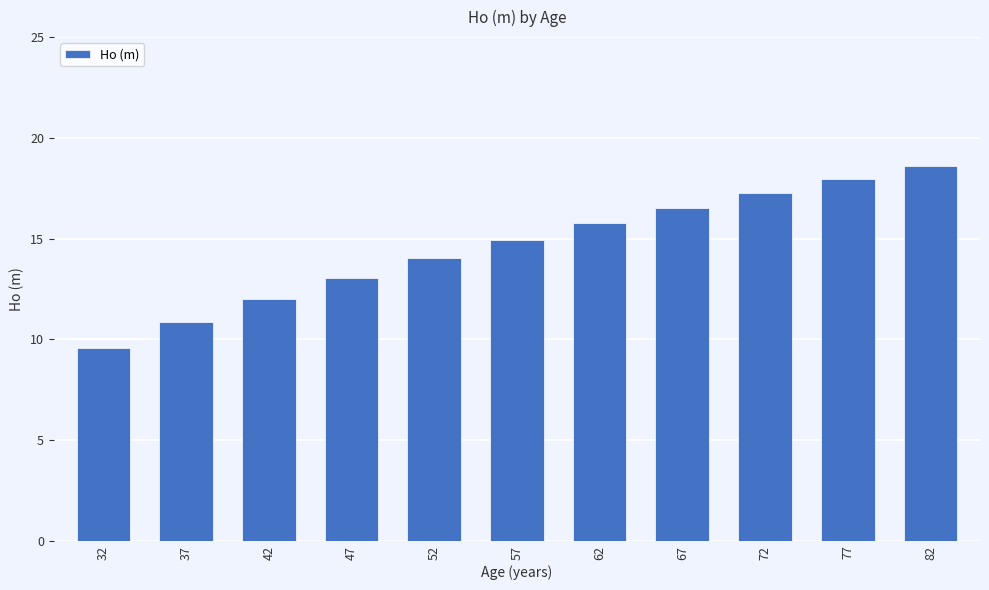

The value at 52 is 14.0. True or false?

True